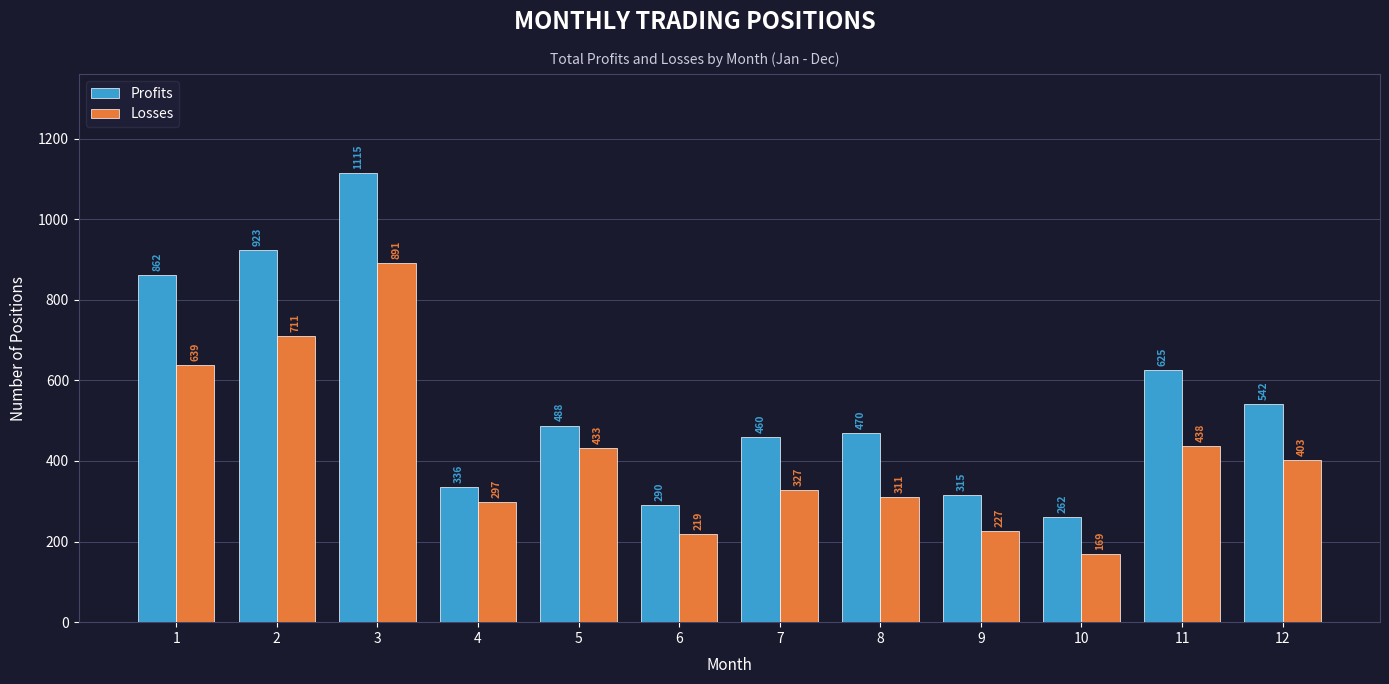

At which category is the sum across all series the highest?

3